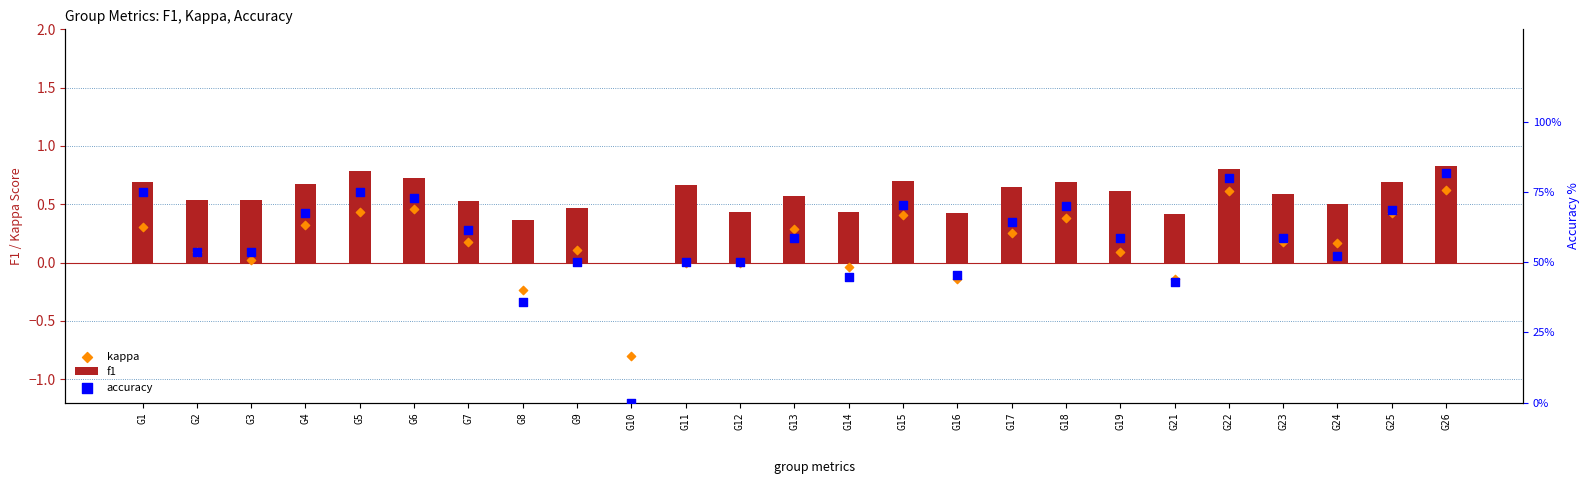

What is the total value across all series at G12?

50.4